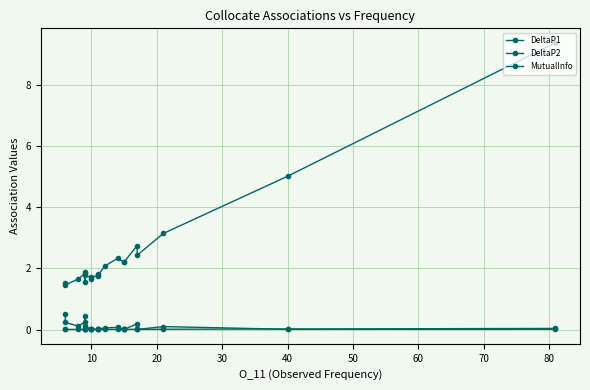

Is it true that DeltaP1 equals 0.0 at 50?

True